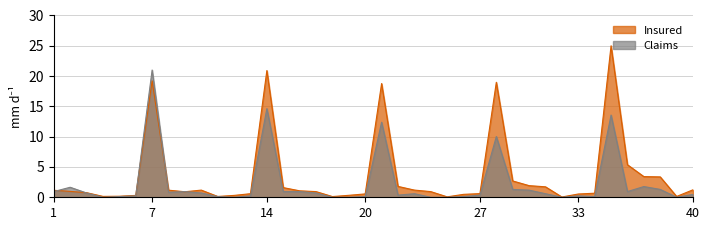

Which has a higher value, 12 or 2?

2